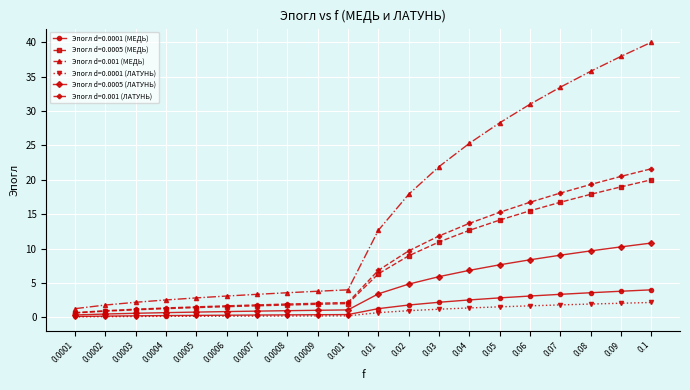

How many data points does each series have?

20